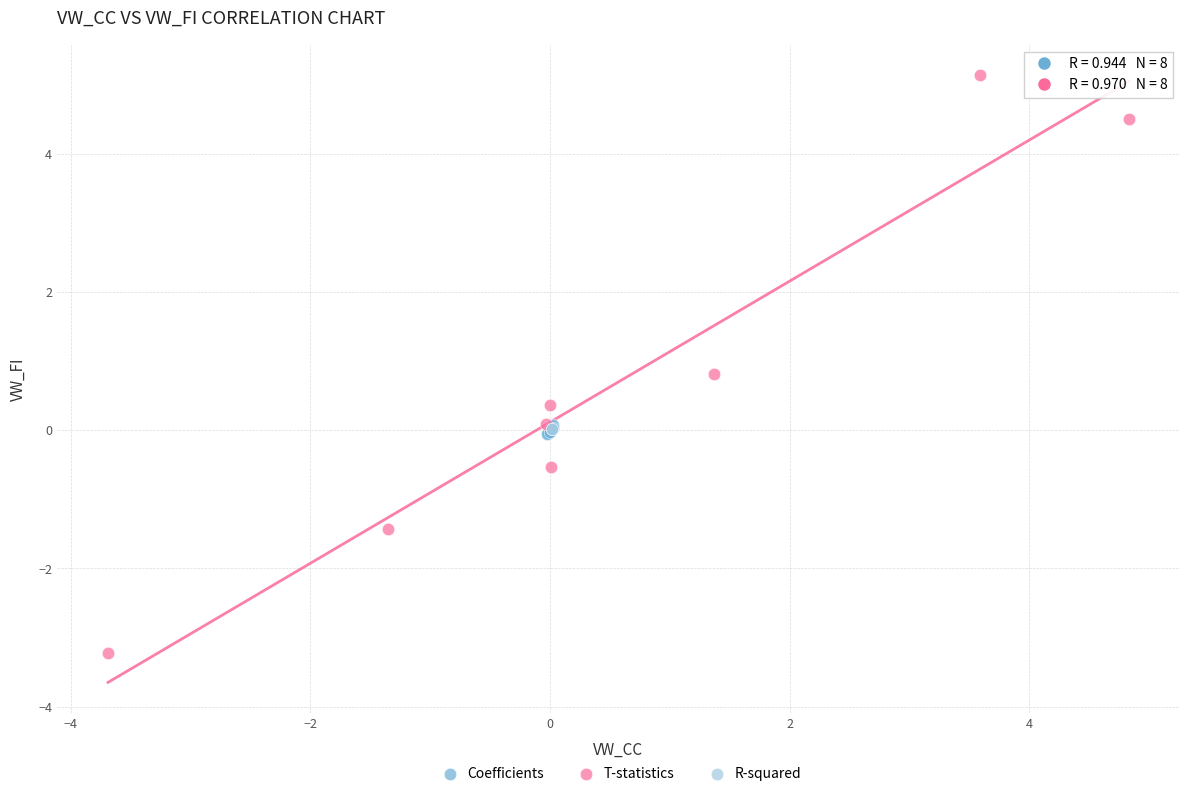

Which series has the largest Y range (max minus min)?

T-statistics